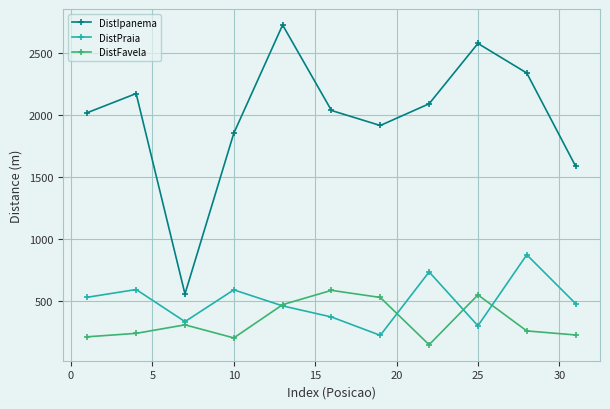

In DistPraia, how many points are higher than both neighbors (excluding endpoints)?

4